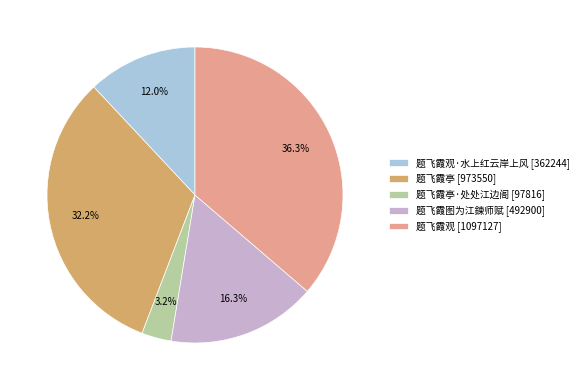

Rank the categories by value from lowest to highest.

题飞霞亭·处处江边阁 [97816], 题飞霞观·水上红云岸上风 [362244], 题飞霞图为江鍊师赋 [492900], 题飞霞亭 [973550], 题飞霞观 [1097127]